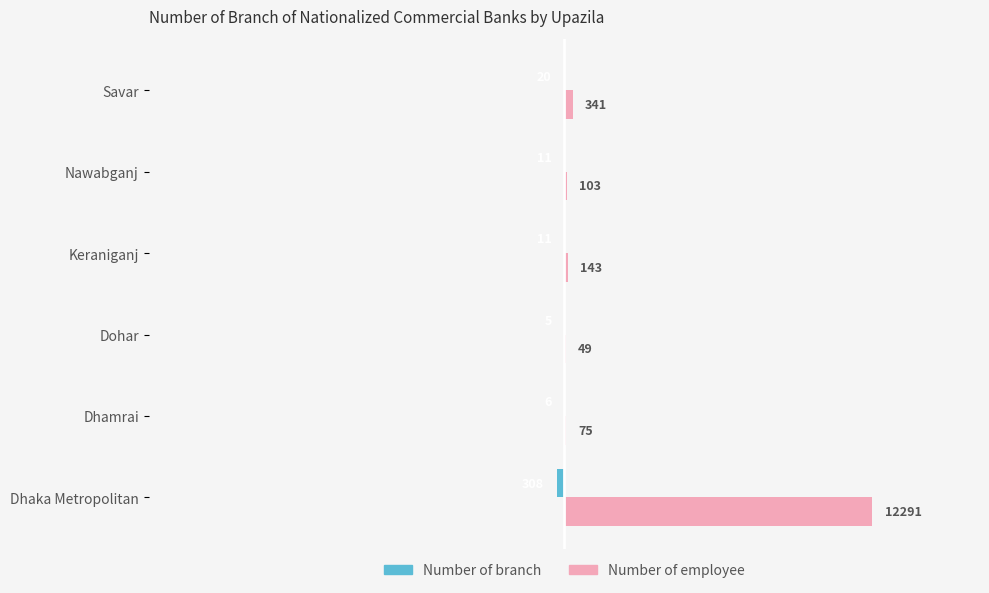

The Number of employee series shows 12291 at Dhaka Metropolitan. True or false?

True